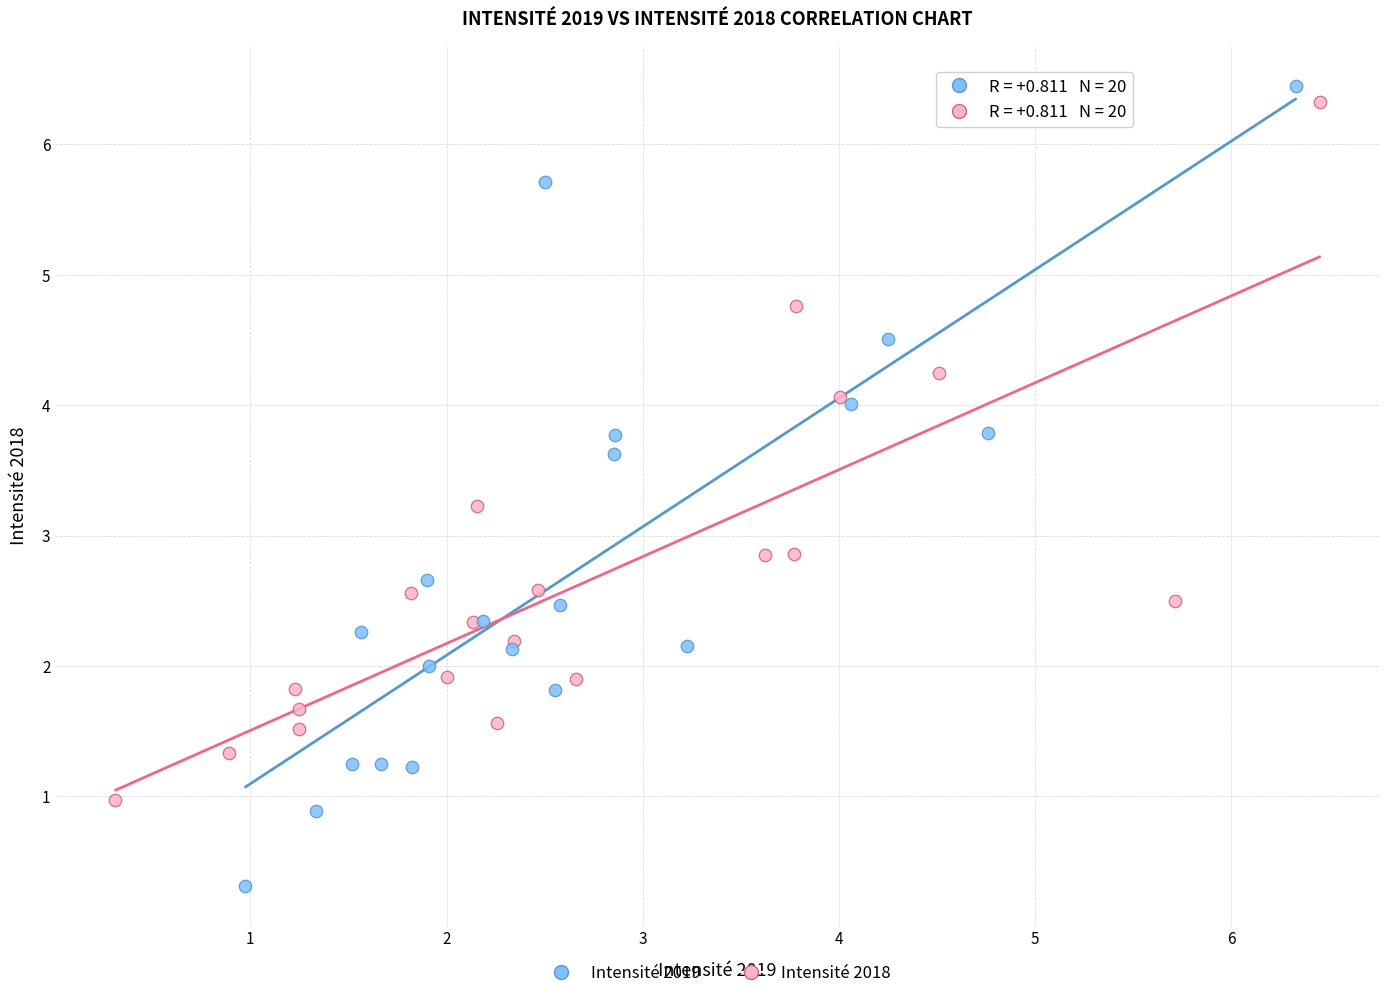

What are all the series names shown in the legend?

Intensité 2019, Intensité 2018